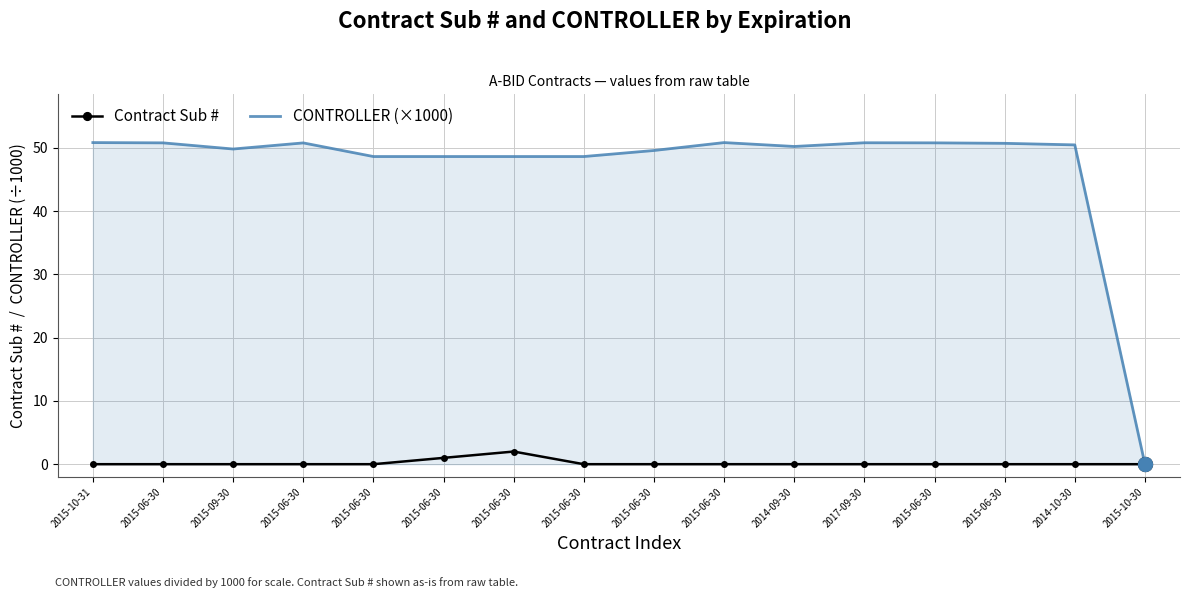

At which label is CONTROLLER (×1000) closest to 25?

2015-06-30